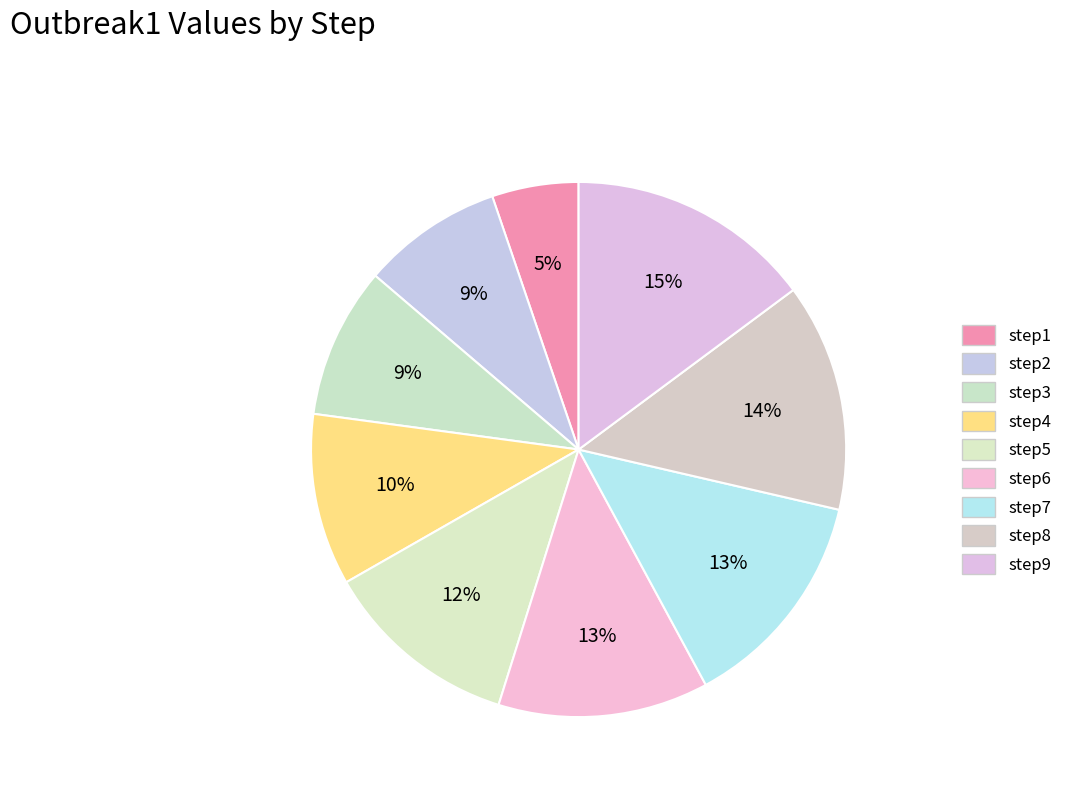

What is the total percentage of step6 and step3?

21.8%